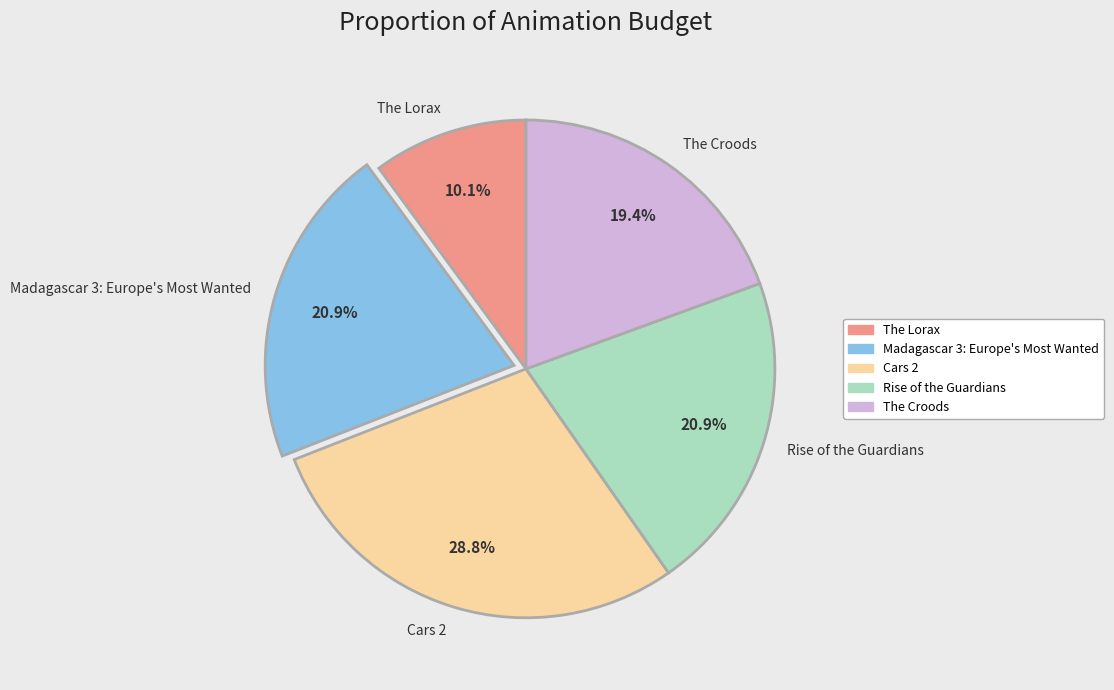

What percentage is NOT represented by The Lorax?

89.9%